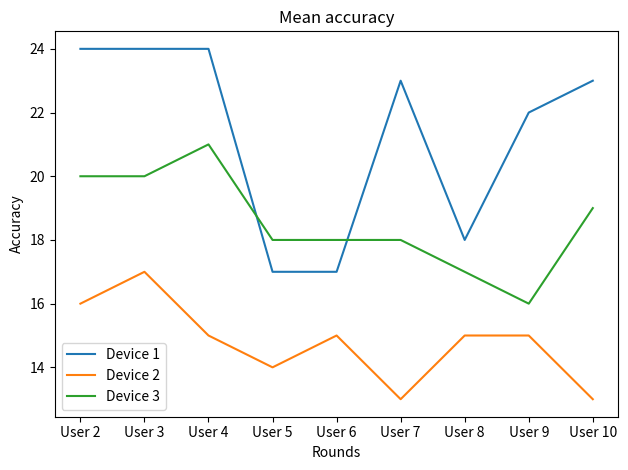

What is the total value across all series at User 8?

50